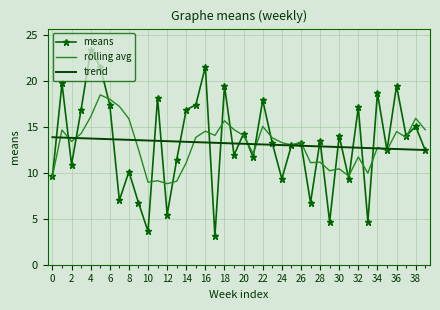

What is the average value of the trend series?

13.2